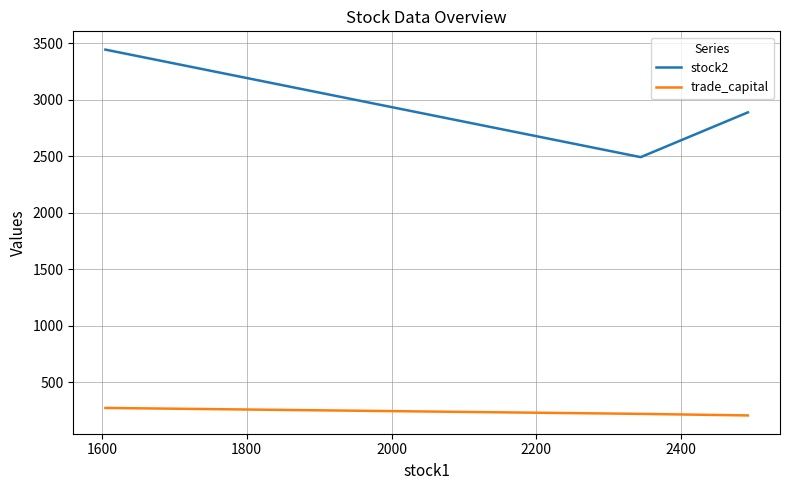

What is the lowest value of the trade_capital series?

207.4